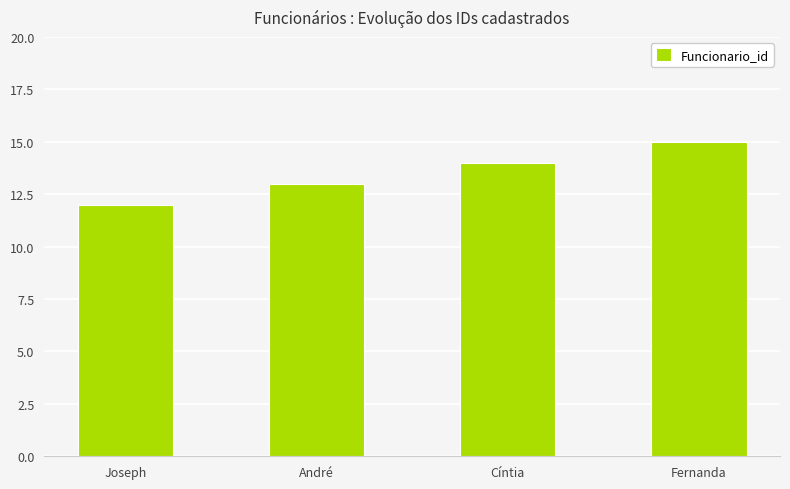

What is the average value?

14